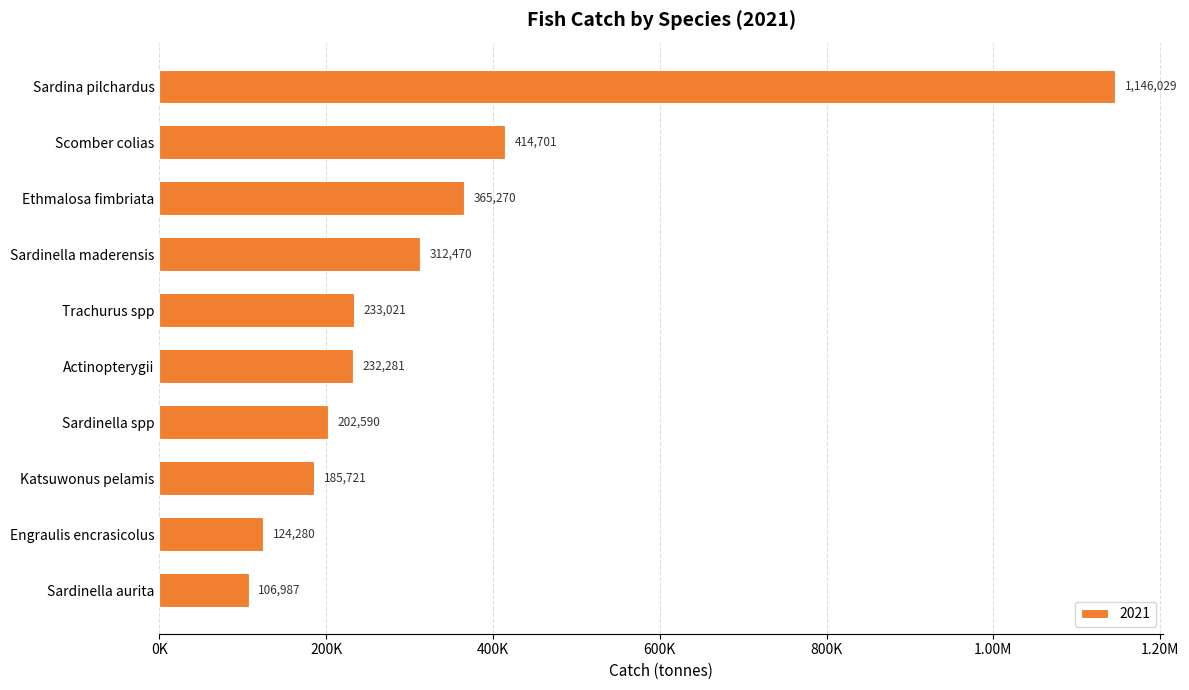

Does the chart contain any negative values?

No